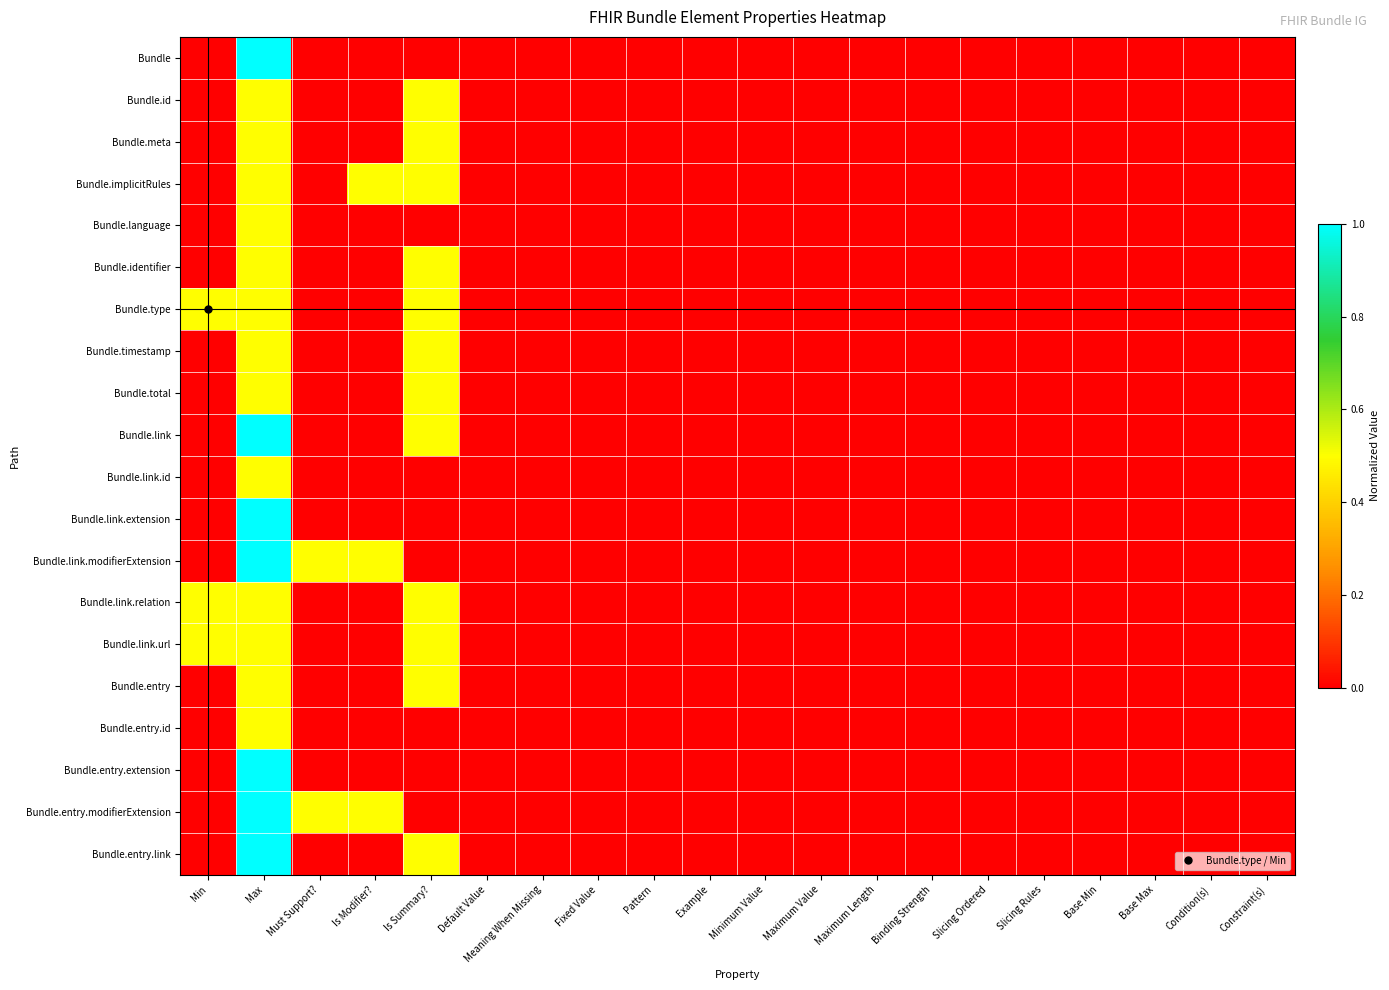

Count the number of data series in this chart.

20